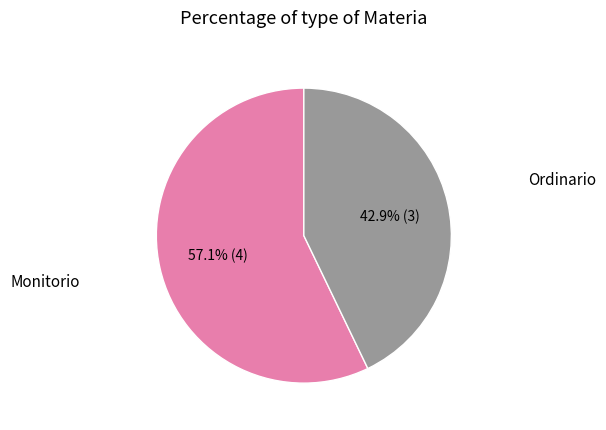

What percentage is the Ordinario slice, to the nearest percent?

43%